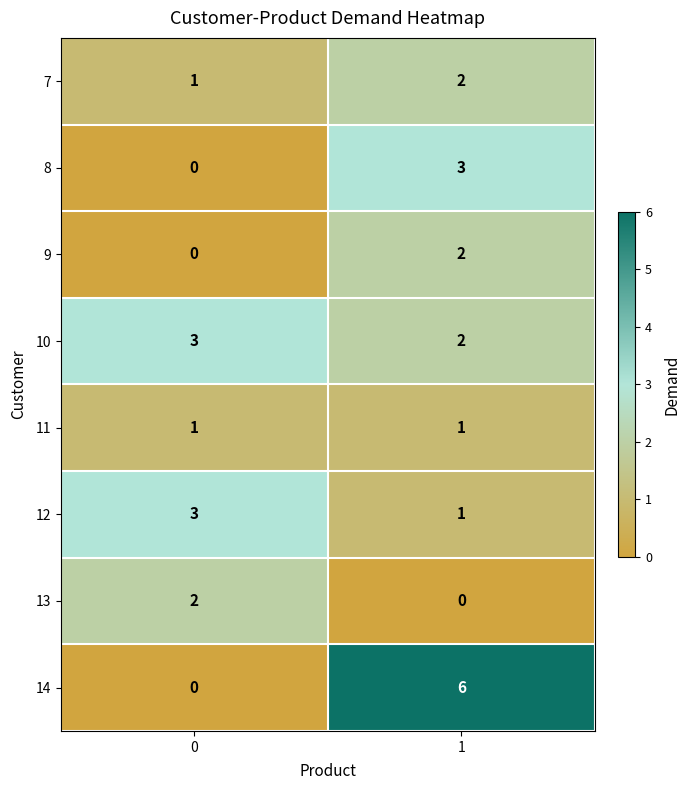

At which category is the sum across all series the highest?

1